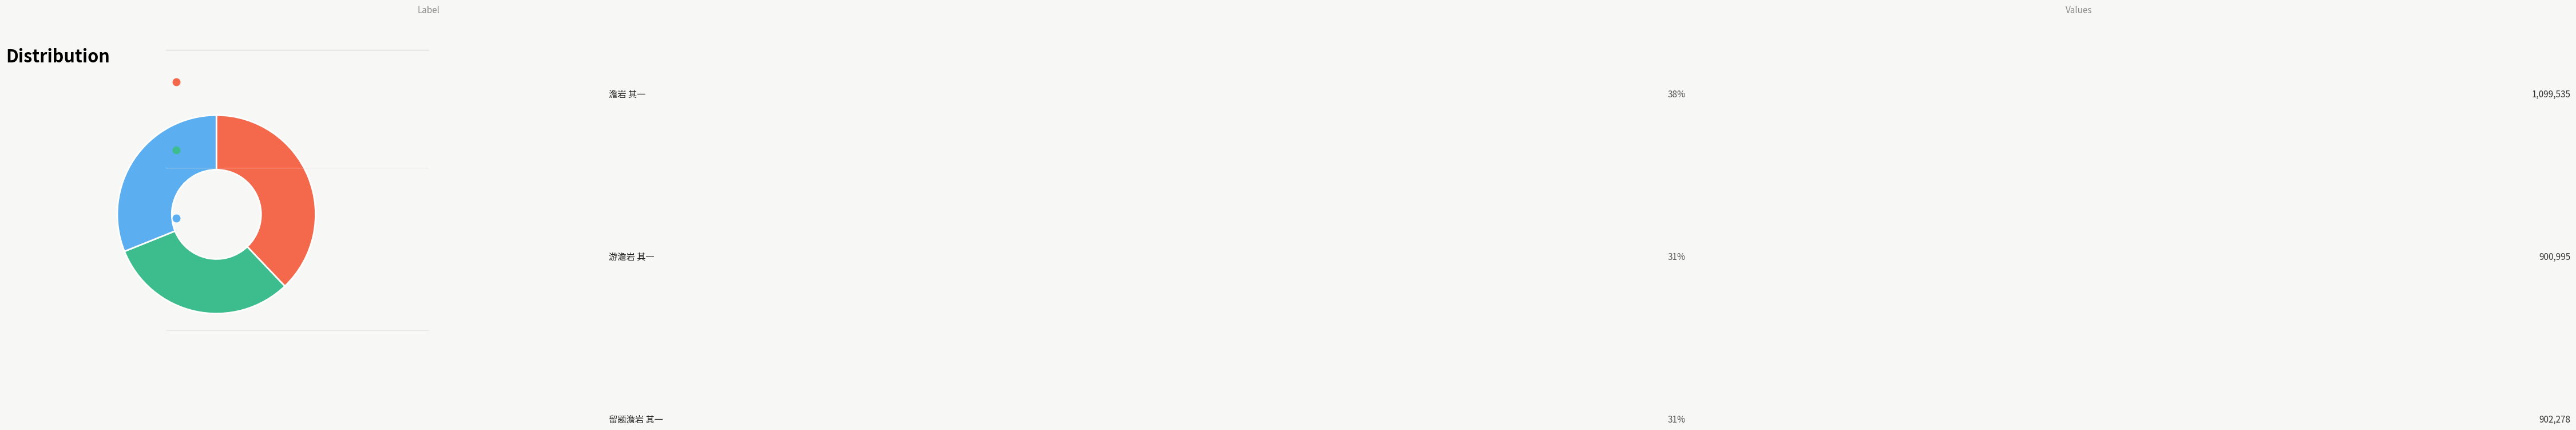

Is there a majority slice in this chart?

No